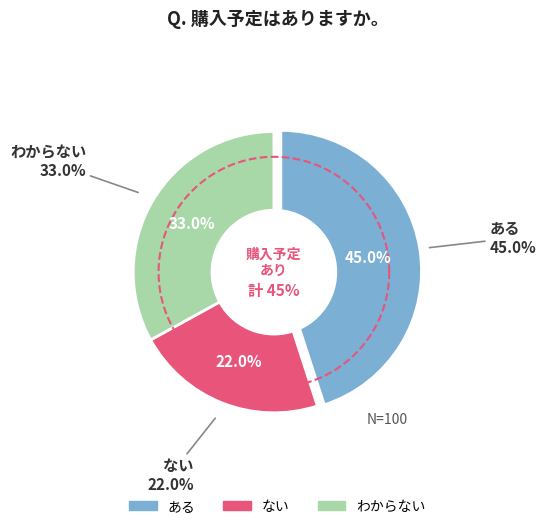

To the nearest percent, what portion does ある represent?

45%